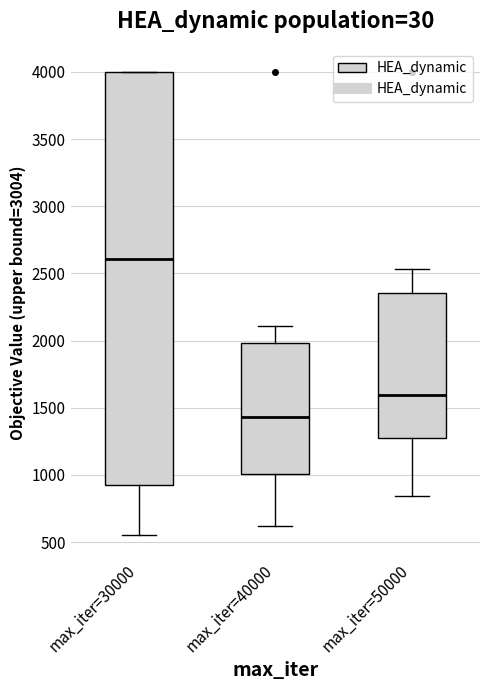

Reading left to right, transcribe this box plot: for each box, give where its median line is, the range the box spans, and where its two whiskers end, as read against the y-axis. The values are not printed on the chart, so give them approximately, as read against the axis.

max_iter=30000: median 2600, box 900 to 4000, whiskers 550 to 4000
max_iter=40000: median 1450, box 1000 to 2000, whiskers 600 to 2100
max_iter=50000: median 1600, box 1250 to 2350, whiskers 850 to 2550